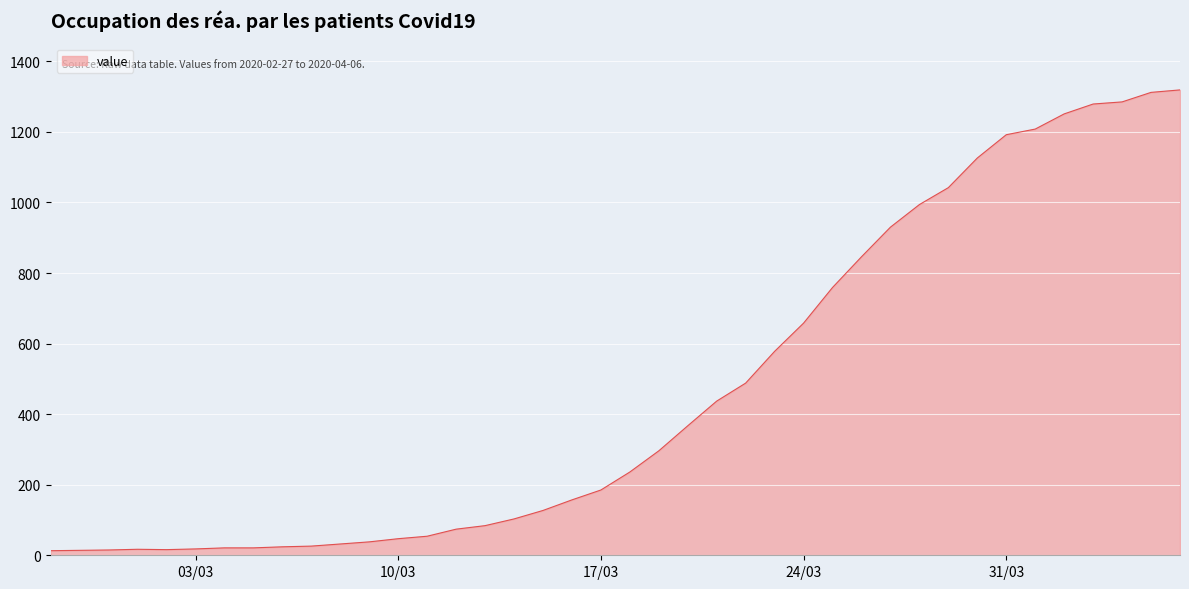

What is the difference between the maximum and minimum values?

1306